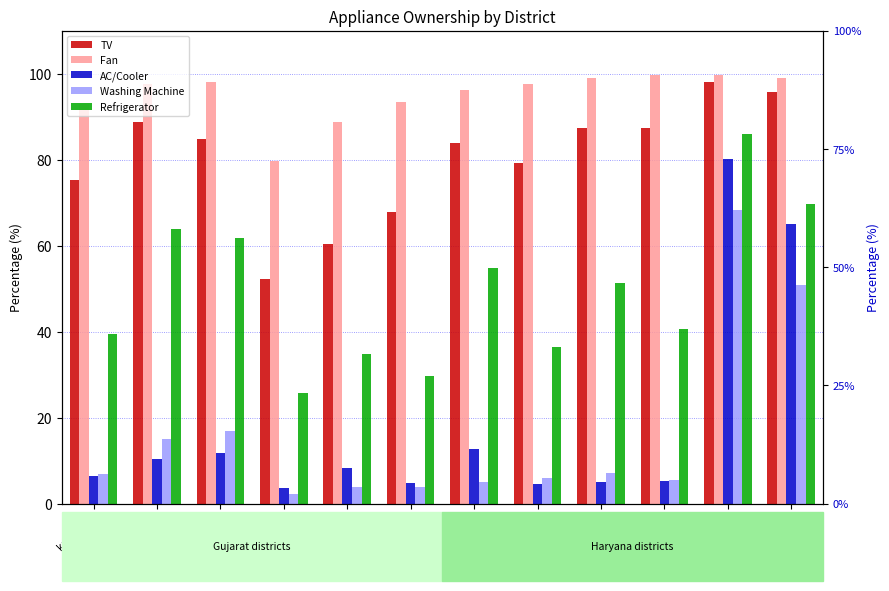

What is the highest value of the TV series?

98.0